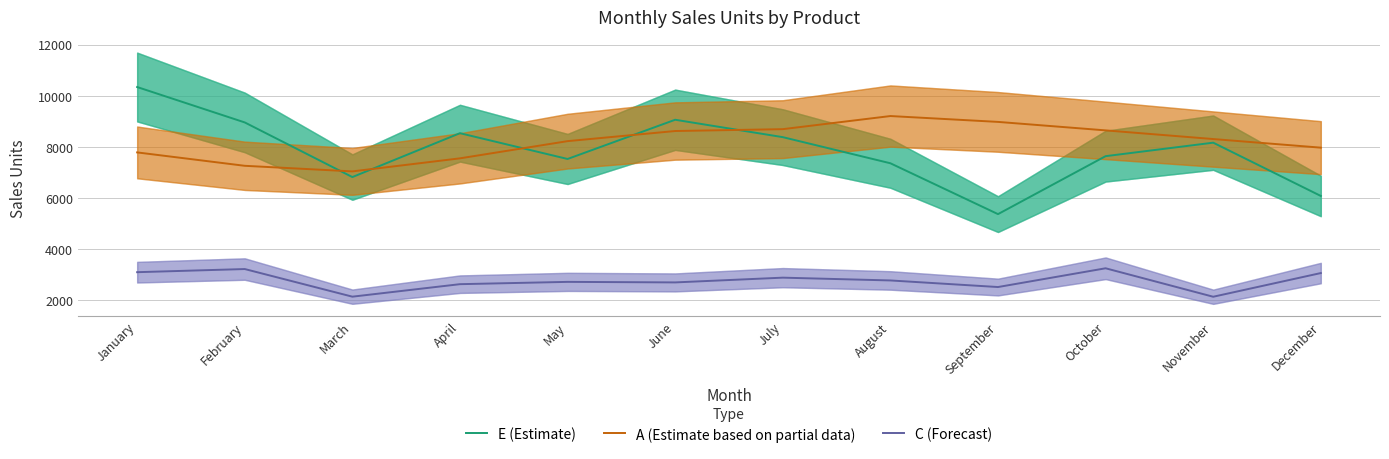

Reading left to right, transcribe all the data shown in this chart.

E (Estimate): 10350	8965	6827	8544	7535	9070	8389	7367	5377	7645	8173	6088
A (Estimate based on partial data): 7792	7268	7049	7560	8233	8629	8702	9215	8986	8654	8315	7978
C (Forecast): 3105	3228	2147	2636	2726	2705	2891	2782	2524	3258	2144	3071